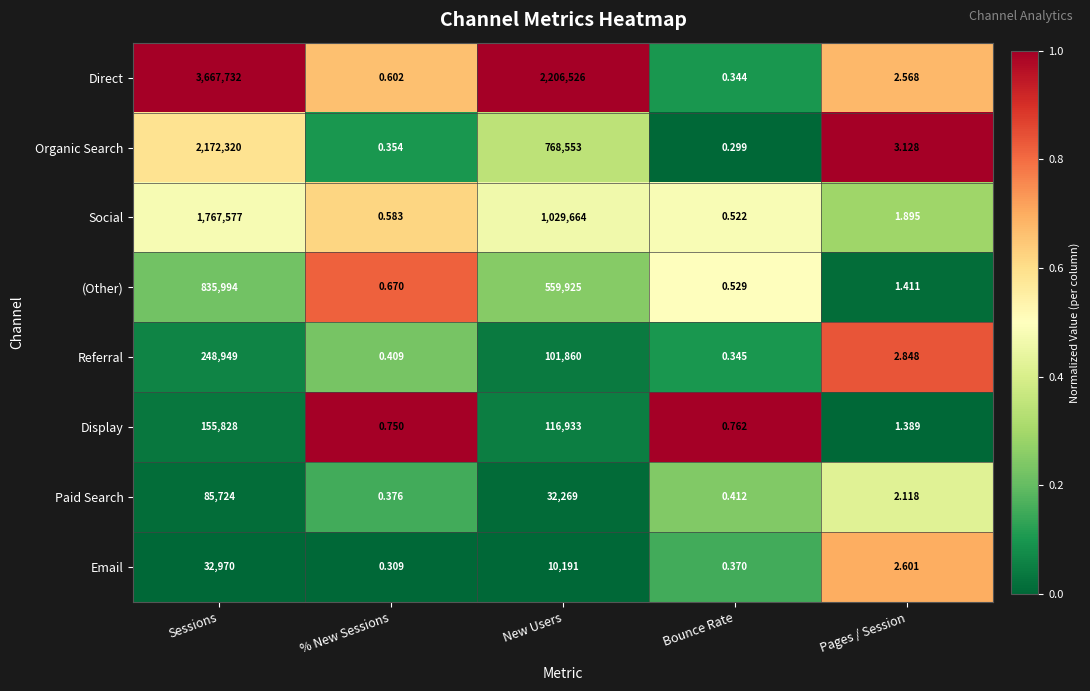

What is the total value across all series at New Users?

4825921.0